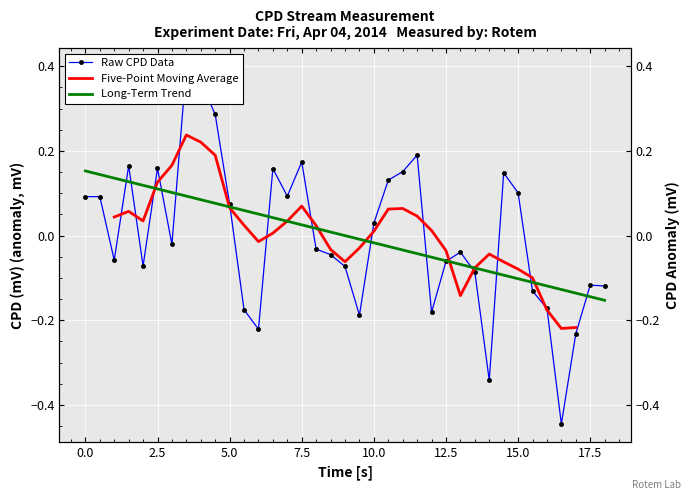

What position from the right is 7.499?

22